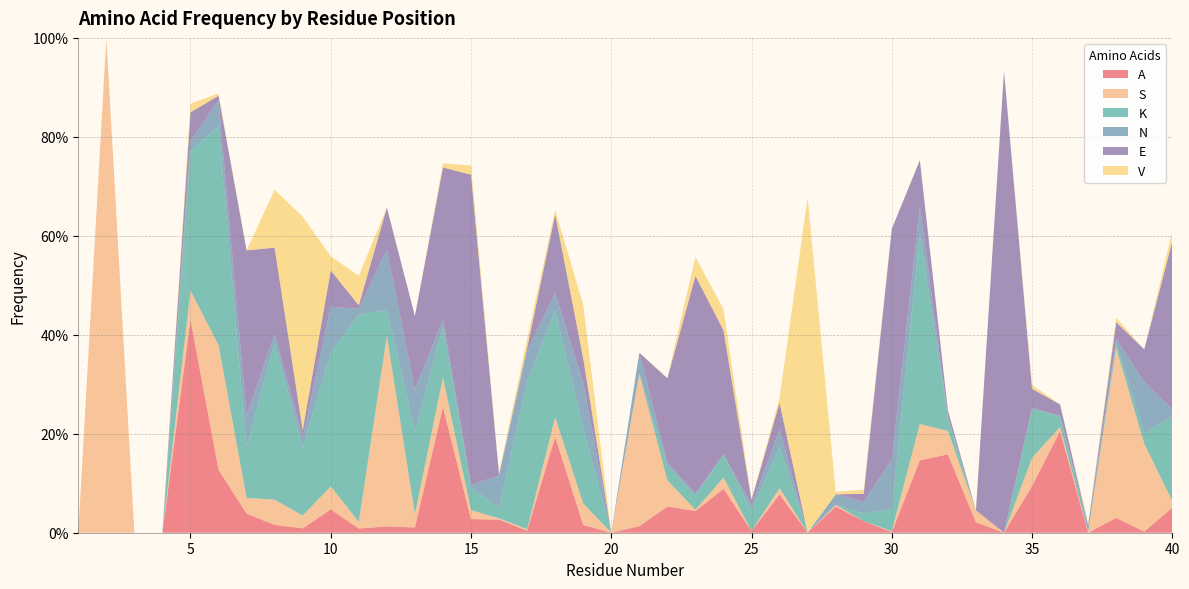

Reading right to left, transcribe all the data shown in this chart.

A: 0.1	0.0	0.0	0.0	0.2	0.1	0.0	0.0	0.2	0.1	0.0	0.0	0.1	0.0	0.1	0.0	0.1	0.0	0.1	0.0	0.0	0.0	0.2	0.0	0.0	0.0	0.3	0.0	0.0	0.0	0.0	0.0	0.0	0.0	0.1	0.4	0.0	0.0	0.0	0.0
S: 0.0	0.2	0.3	0.0	0.0	0.1	0.0	0.0	0.0	0.1	0.0	0.0	0.0	0.0	0.0	0.0	0.0	0.0	0.1	0.3	0.0	0.0	0.0	0.0	0.0	0.0	0.1	0.0	0.4	0.0	0.0	0.0	0.1	0.0	0.3	0.1	0.0	0.0	1.0	0.0
K: 0.2	0.0	0.0	0.0	0.0	0.1	0.0	0.0	0.0	0.4	0.0	0.0	0.0	0.0	0.1	0.0	0.0	0.0	0.0	0.0	0.0	0.2	0.2	0.3	0.0	0.0	0.1	0.2	0.1	0.4	0.3	0.1	0.3	0.1	0.4	0.3	0.0	0.0	0.0	0.0
N: 0.0	0.1	0.0	0.0	0.0	0.0	0.0	0.0	0.0	0.1	0.1	0.0	0.0	0.0	0.0	0.0	0.0	0.0	0.0	0.0	0.0	0.1	0.0	0.1	0.1	0.0	0.0	0.1	0.1	0.0	0.1	0.0	0.0	0.1	0.1	0.0	0.0	0.0	0.0	0.0
E: 0.3	0.1	0.0	0.0	0.0	0.0	0.9	0.0	0.0	0.1	0.5	0.0	0.0	0.0	0.1	0.0	0.3	0.4	0.2	0.0	0.0	0.1	0.2	0.0	0.0	0.6	0.3	0.1	0.1	0.0	0.1	0.0	0.2	0.3	0.0	0.1	0.0	0.0	0.0	0.0
V: 0.0	0.0	0.0	0.0	0.0	0.0	0.0	0.0	0.0	0.0	0.0	0.0	0.0	0.7	0.0	0.0	0.0	0.0	0.0	0.0	0.0	0.1	0.0	0.0	0.0	0.0	0.0	0.0	0.0	0.1	0.0	0.4	0.1	0.0	0.0	0.0	0.0	0.0	0.0	0.0